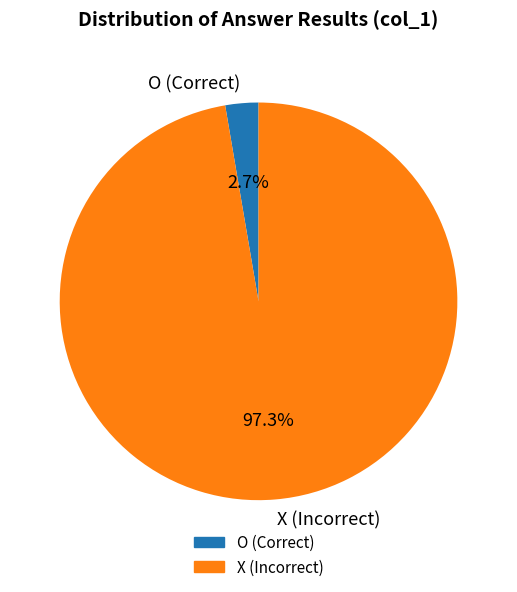

Which slice is the smallest?

O (Correct)